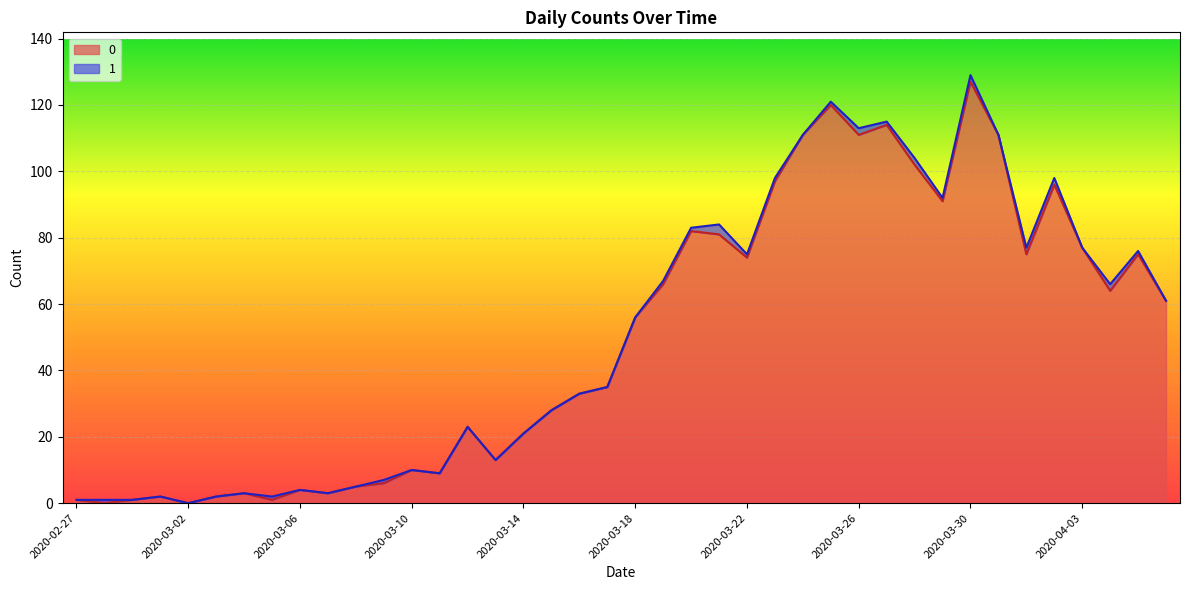

How many values are above zero?

38